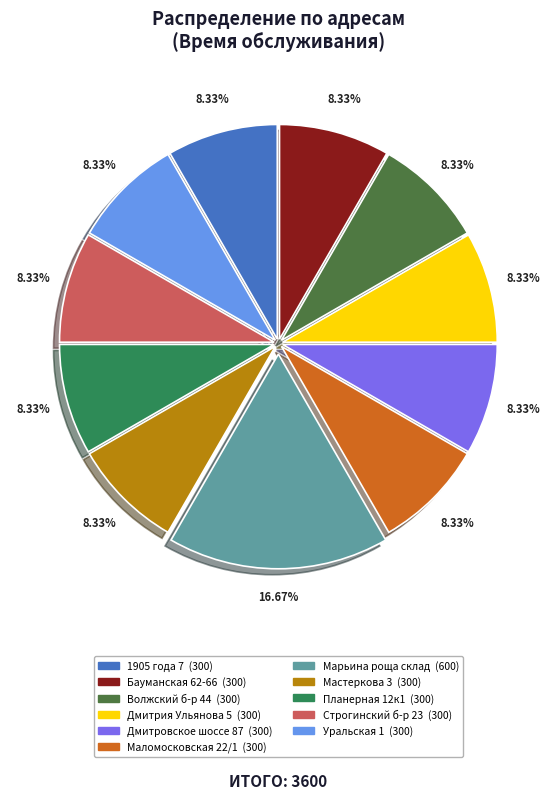

To the nearest percent, what is the combined percentage of Волжский б-р 44 and Дмитровское шоссе 87?

17%